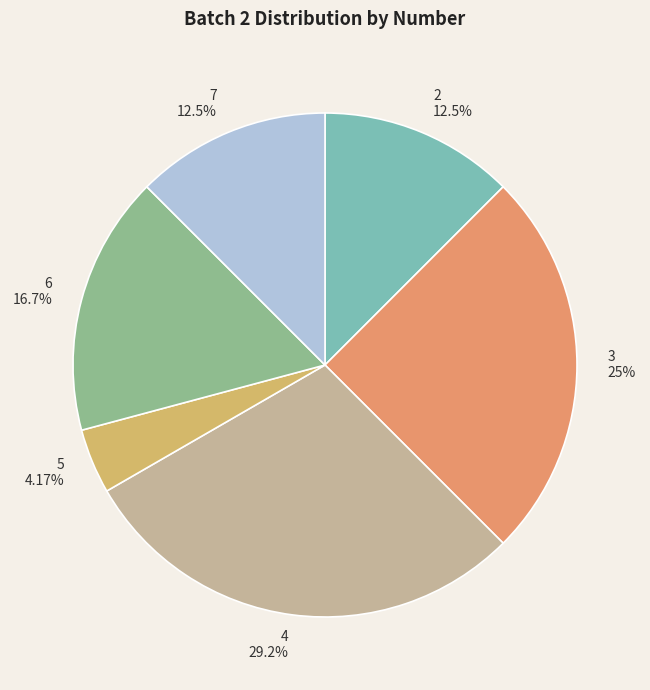

Count the number of slices in the pie.

6